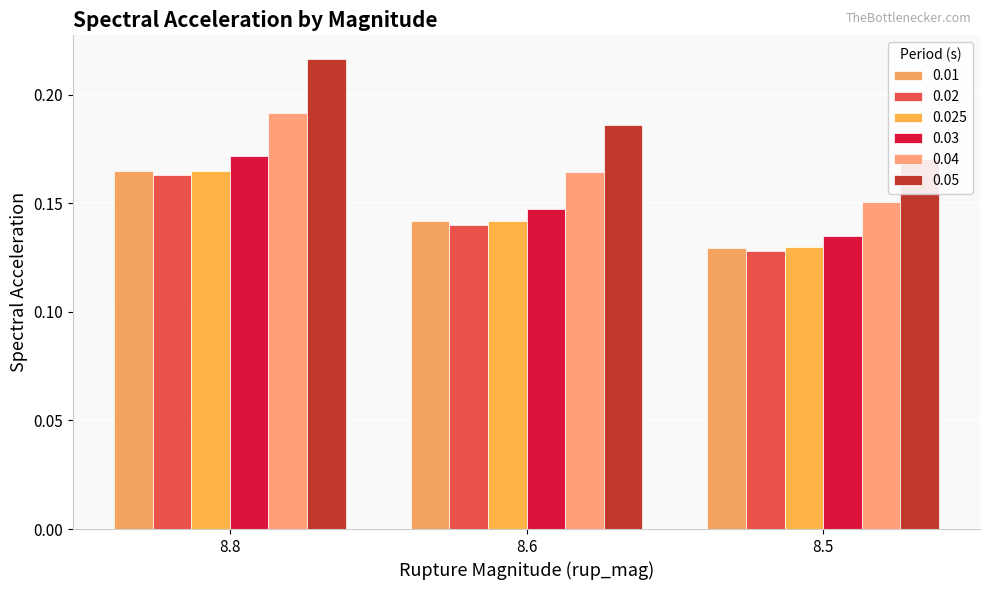

At which category is the sum across all series the highest?

8.8